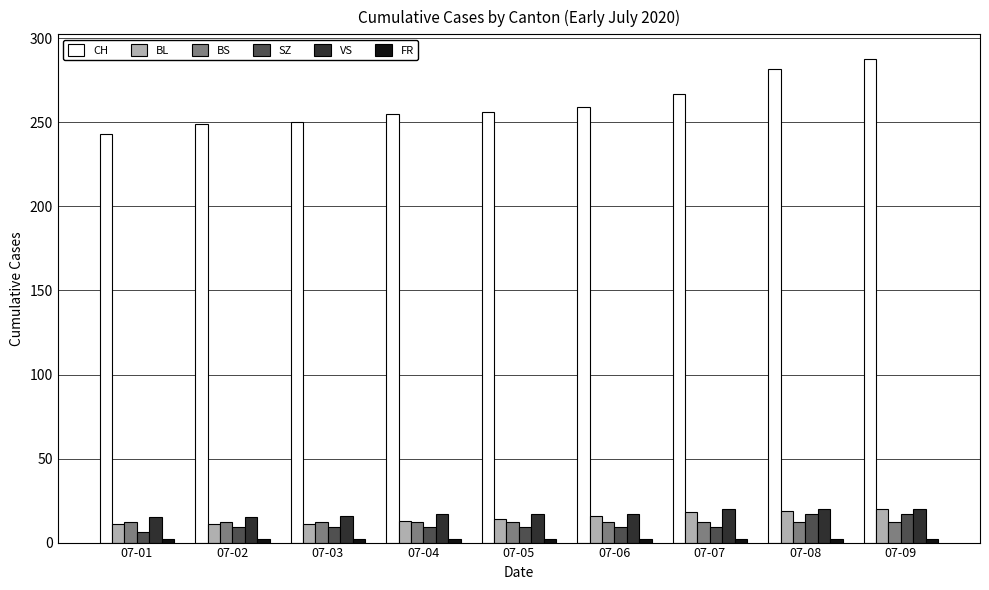

What is the maximum value for CH?

288